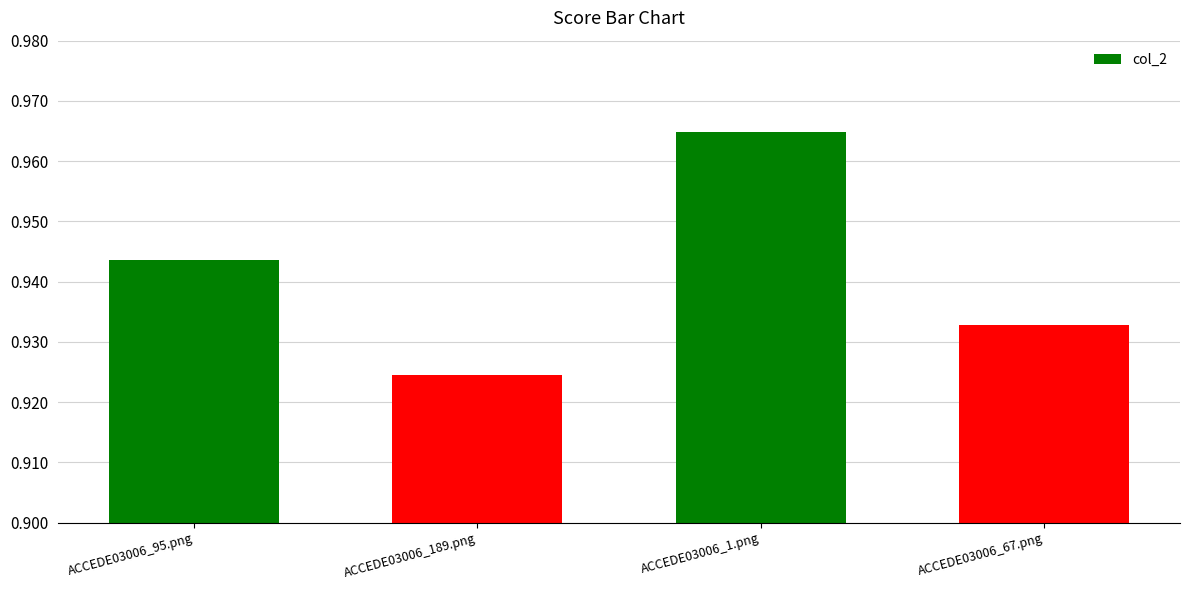

Does the chart contain stacked bars?

No